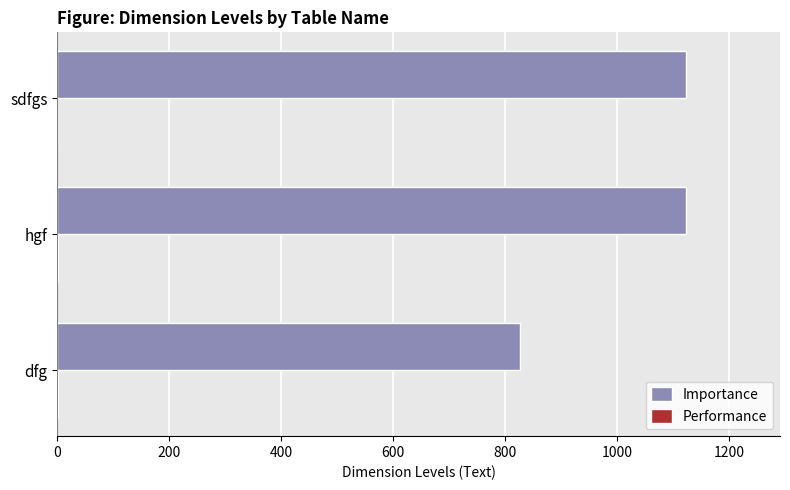

What is the greatest value displayed?

1123.0